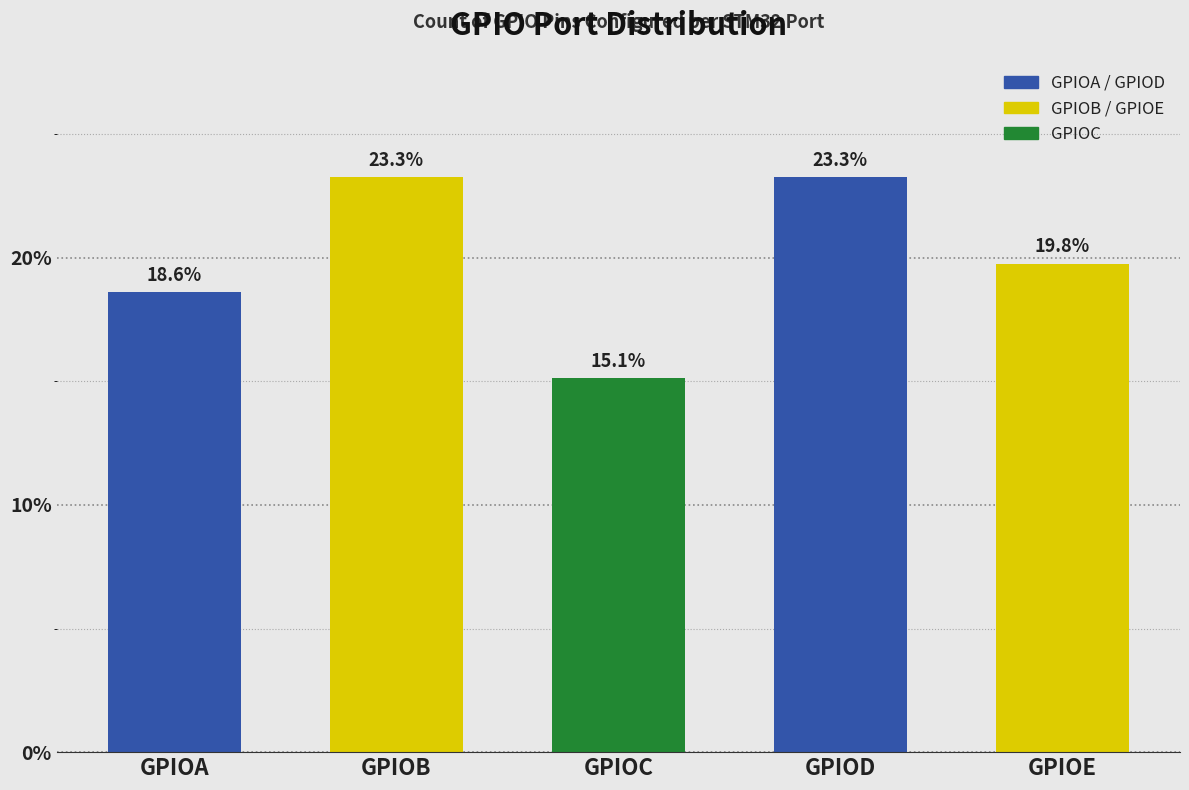

Reading left to right, what are all the values shown in this chart?

18.6	23.3	15.1	23.3	19.8